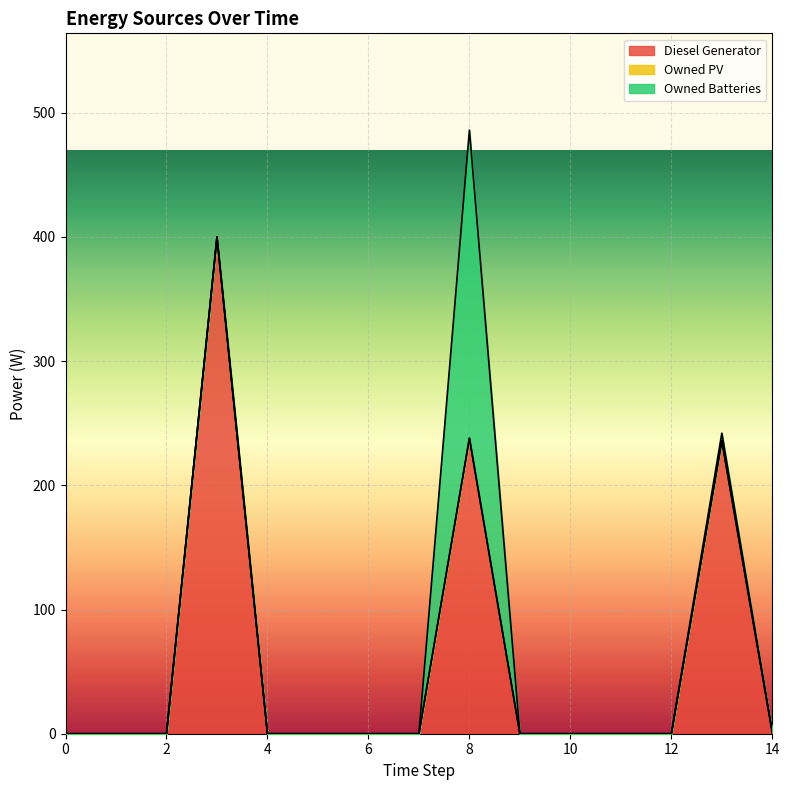

List the series in order of their peak value, lowest first.

Owned PV, Owned Batteries, Diesel Generator